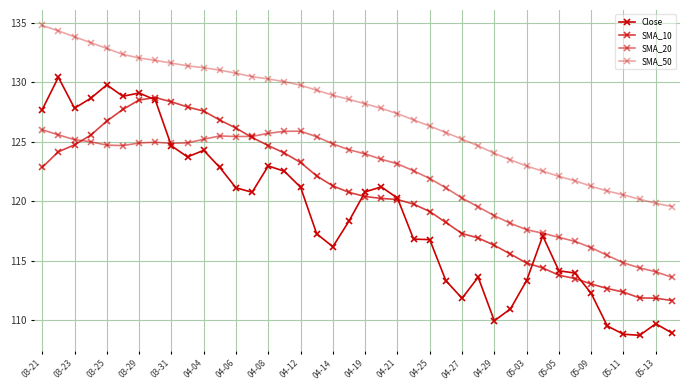

How many interior local peaks does the Close series have?

9